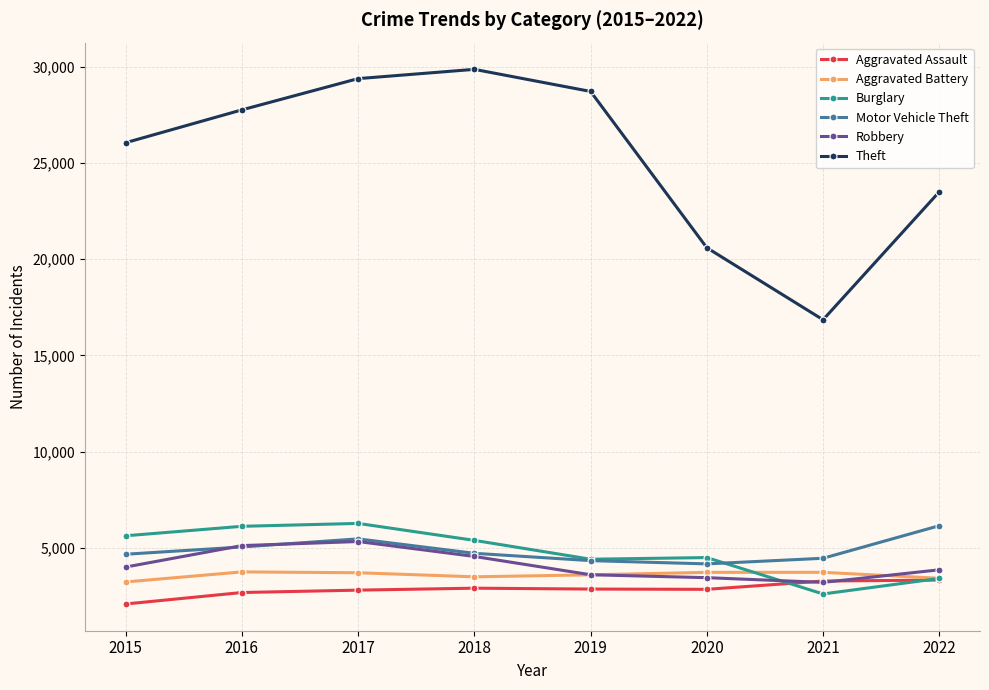

True or false: Burglary and Theft intersect in this chart.

False